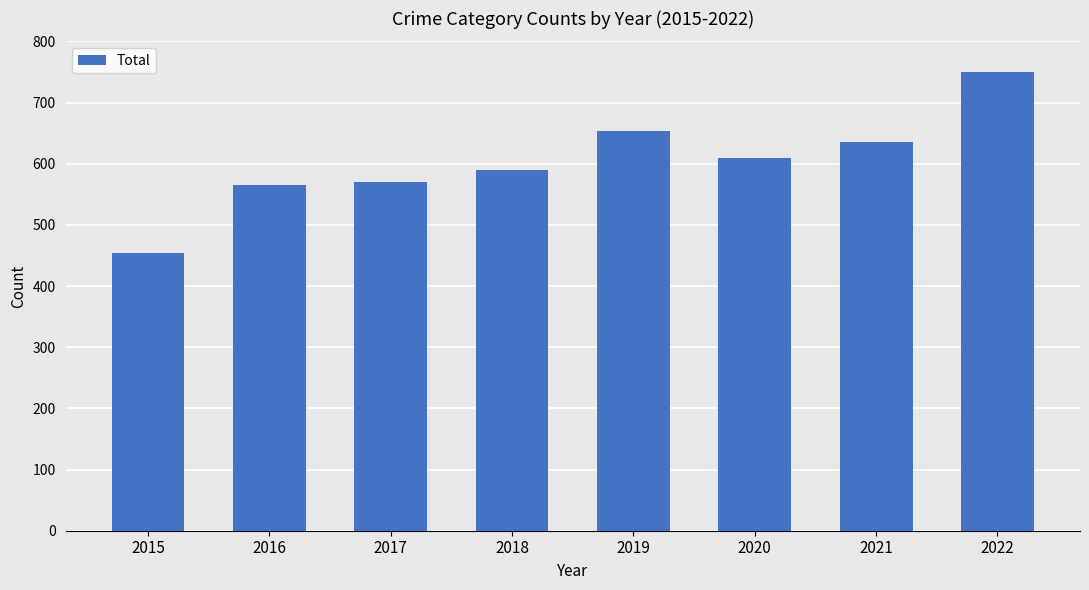

True or false: the data shows 454 at 2015.

True